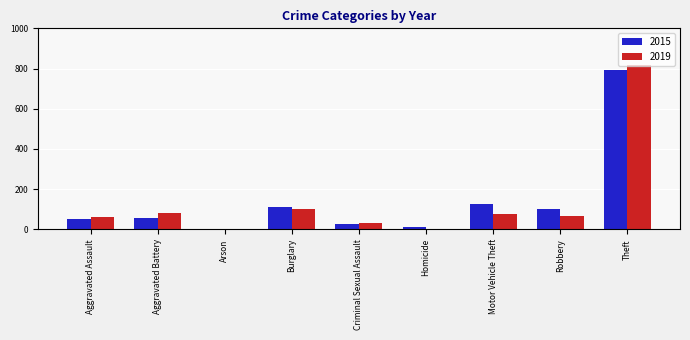

What is the maximum value for 2019?

819